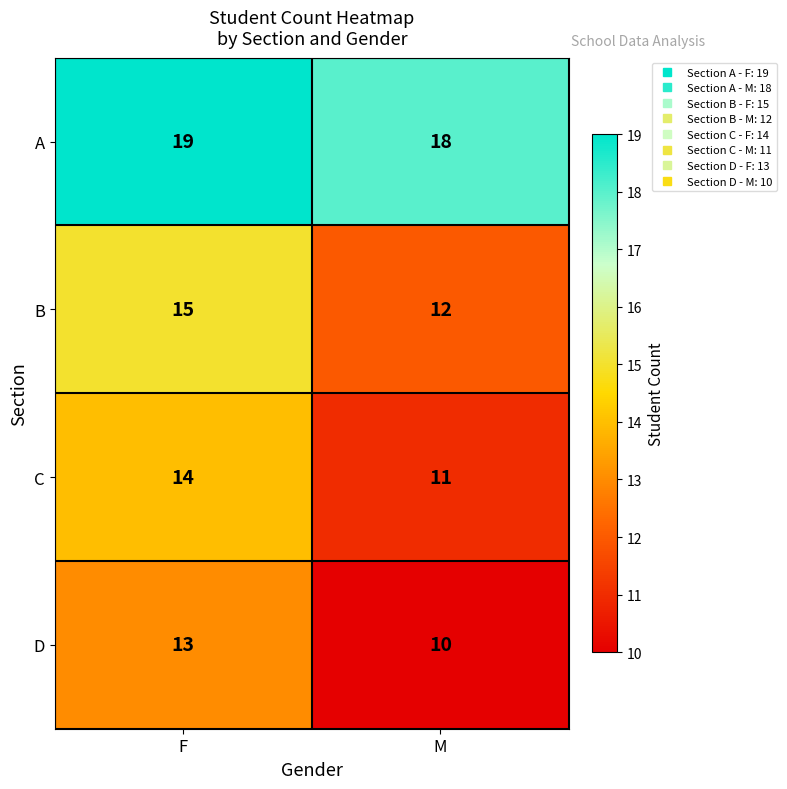

True or false: B has a value of 15 at F.

True